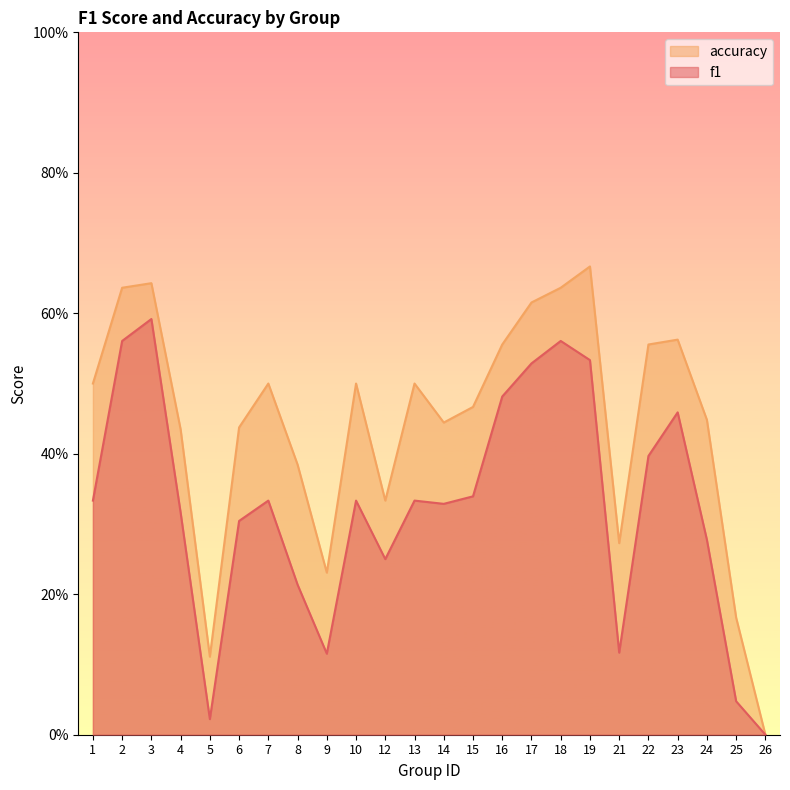

How many data points in f1 are above 0?

23